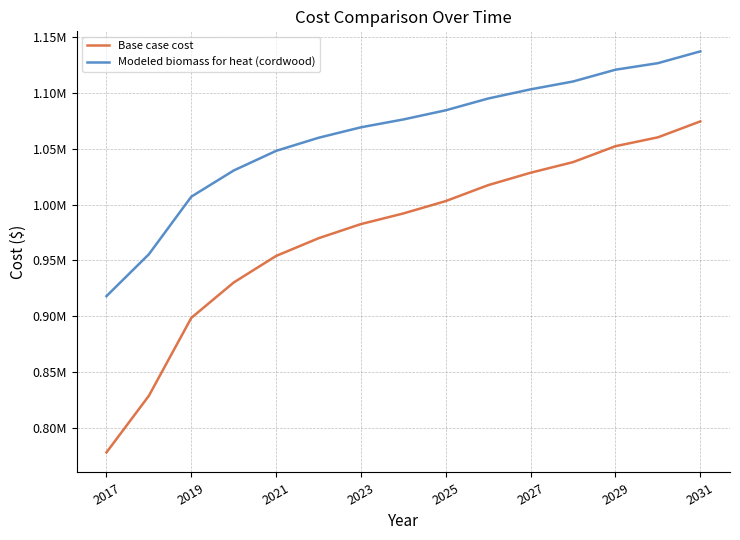

True or false: Base case cost has more than 2 points higher than both neighbors.

False